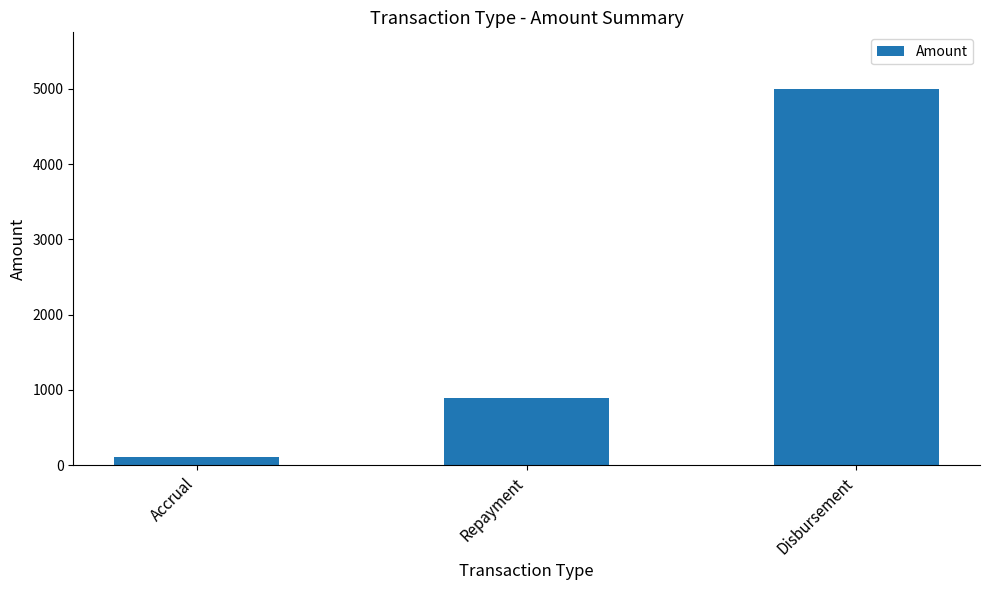

At which label is the value closest to 2551?

Repayment